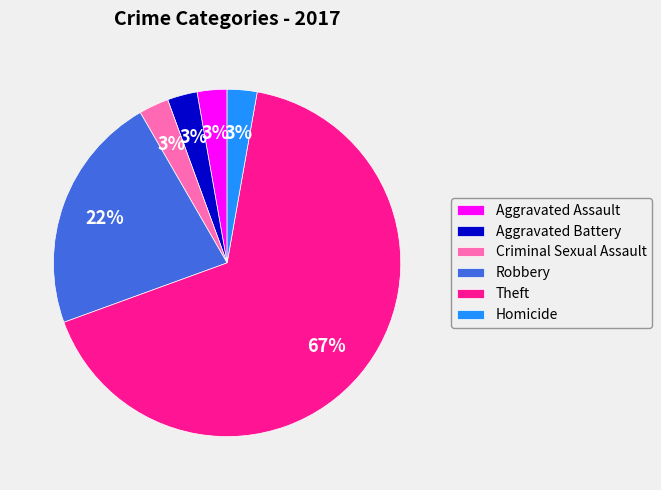

Does Criminal Sexual Assault account for over 50% of the chart?

No